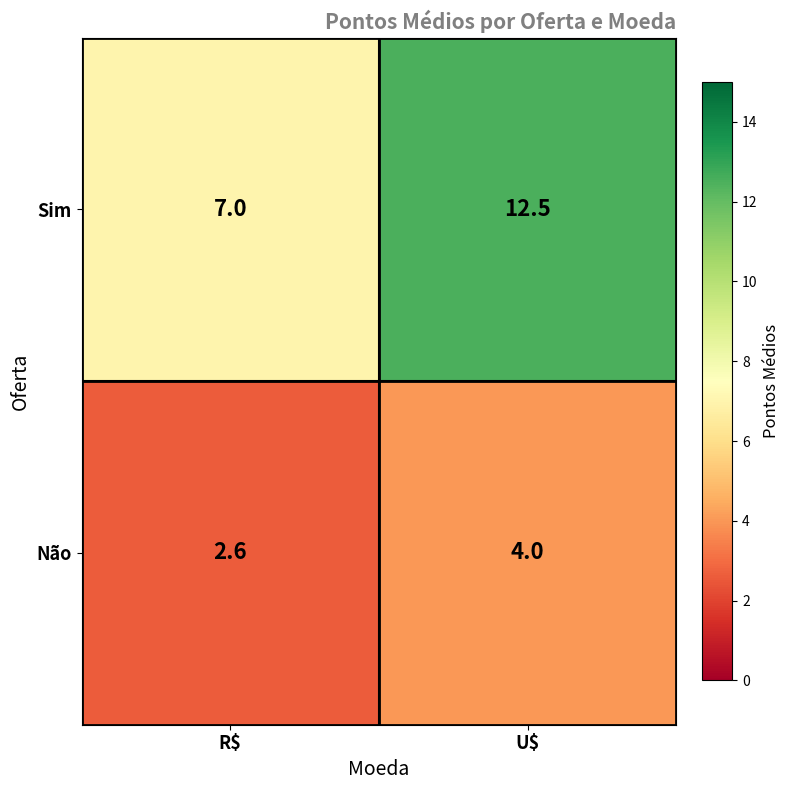

What value does the Não series have at U$?

4.0